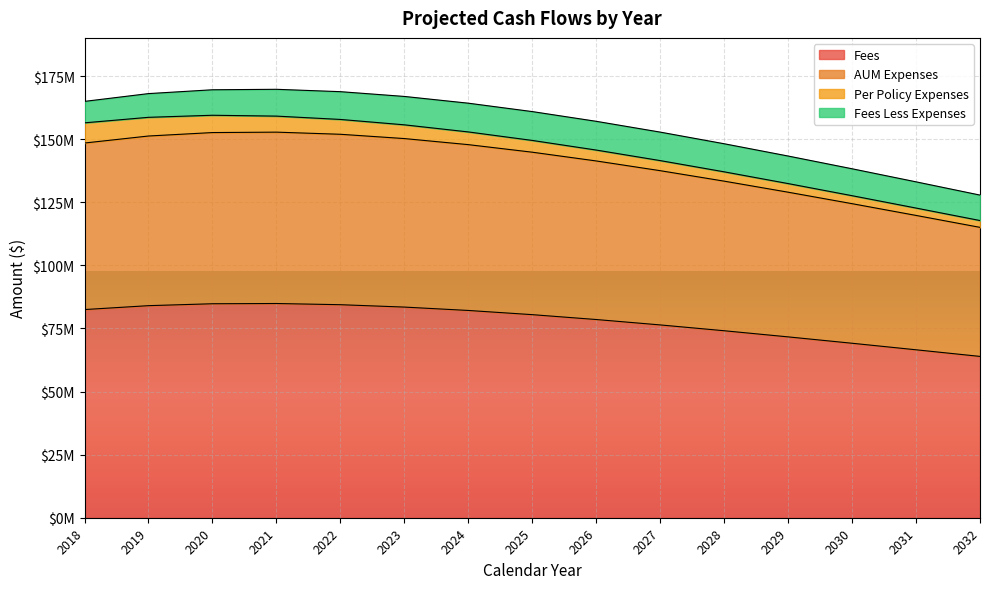

True or false: Fees and AUM Expenses cross at least once.

False